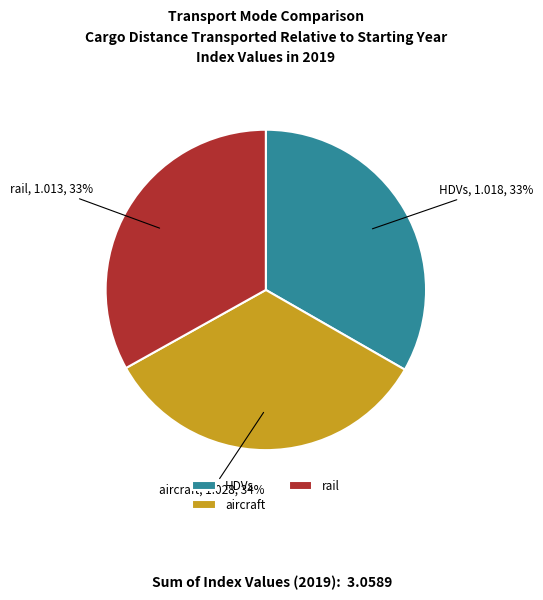

Do HDVs and aircraft together represent more than half of the pie?

Yes